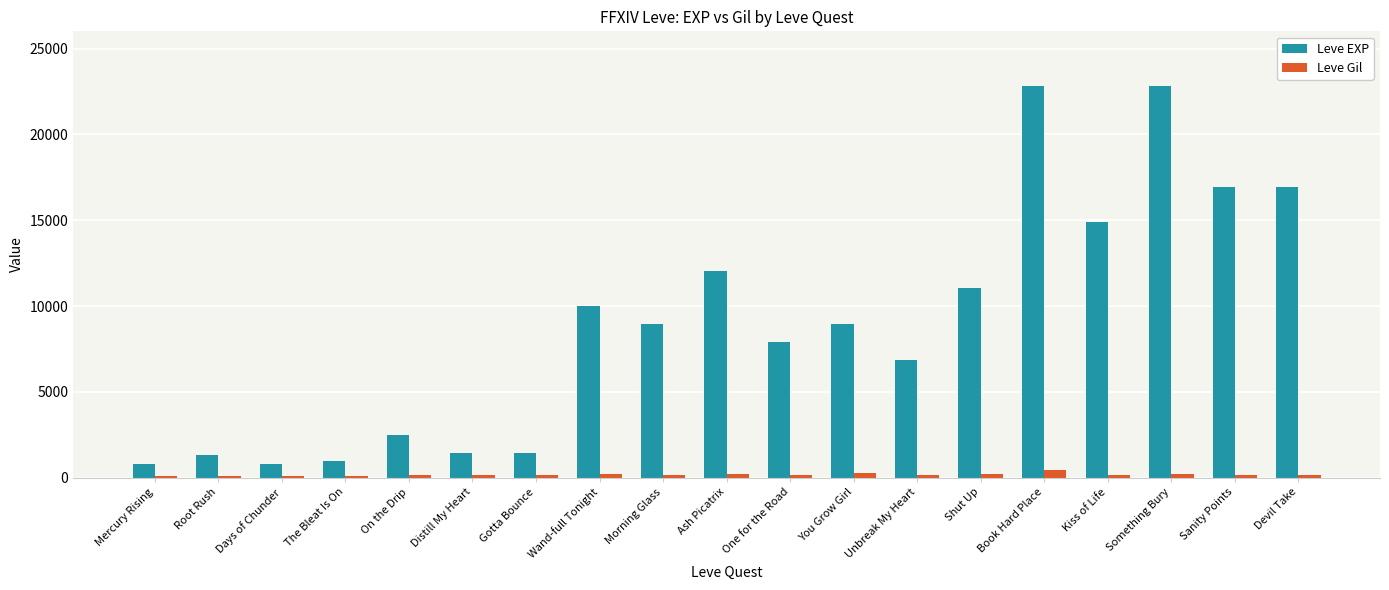

At Book Hard Place, list the series in order from largest to smallest.

Leve EXP, Leve Gil